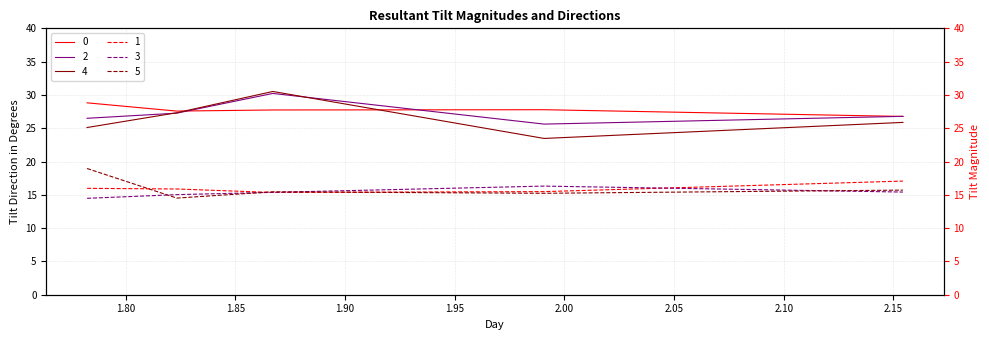

Which has a higher value, 1.8671212025397836 or 1.8233334673887873?

1.8671212025397836